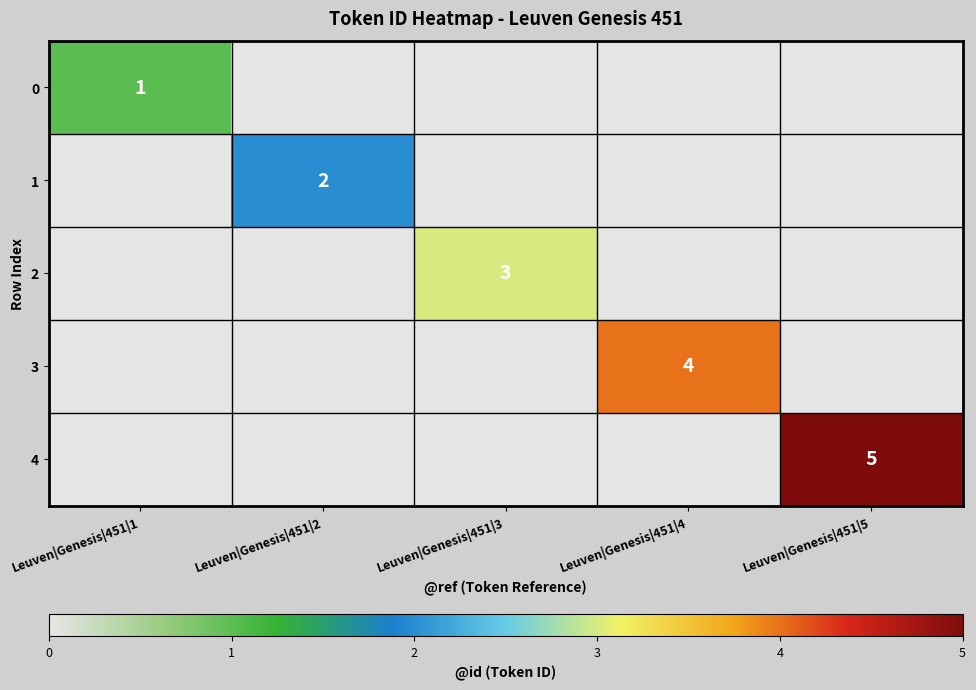

The value of 1 at Leuven|Genesis|451|2 is 3. True or false?

False